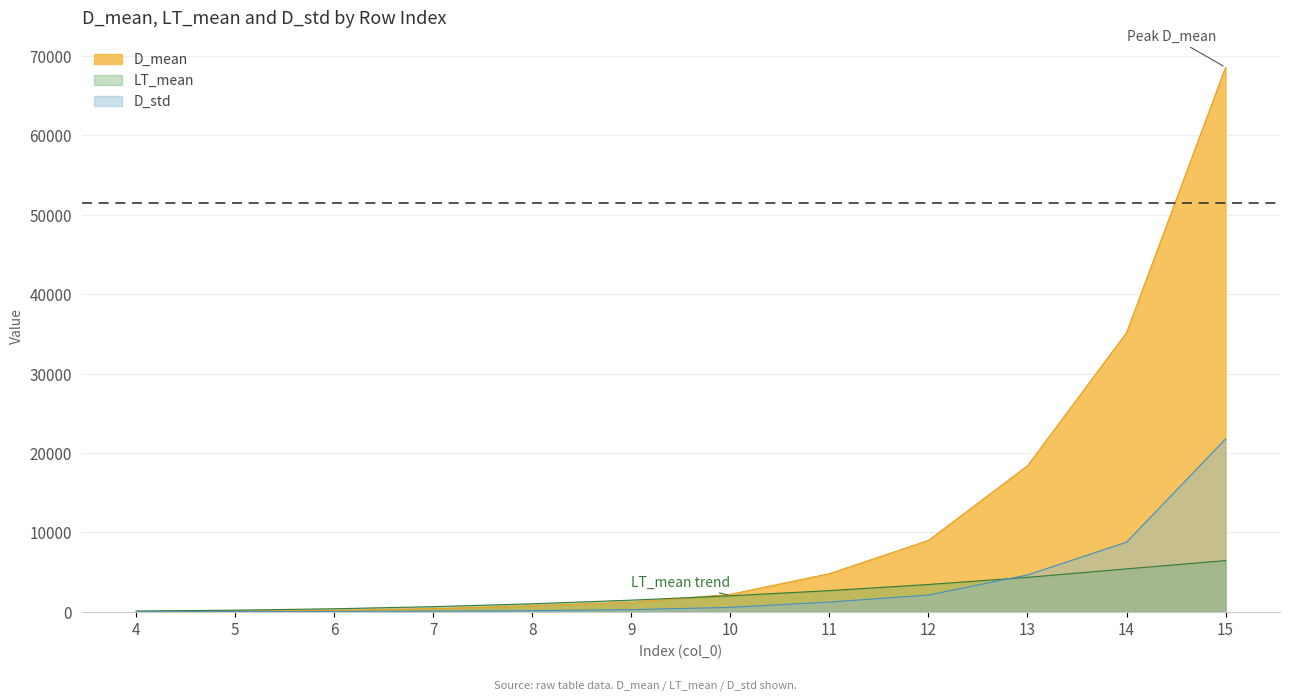

The D_std series shows 119.6 at 7. True or false?

False